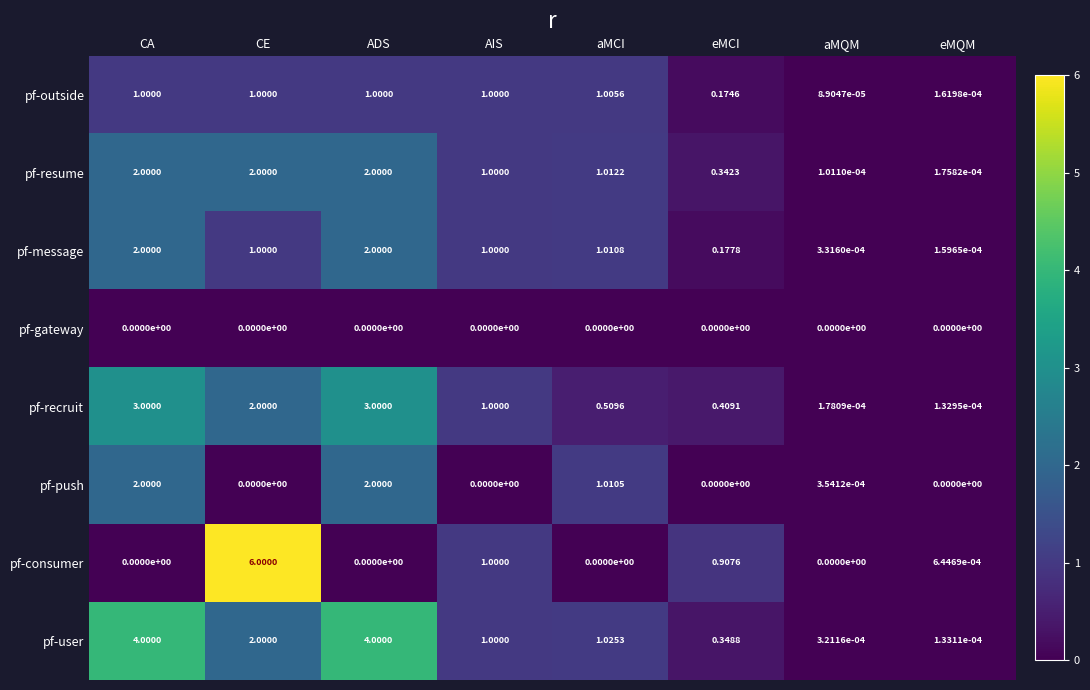

Where is pf-user nearest to the value 2?

CE